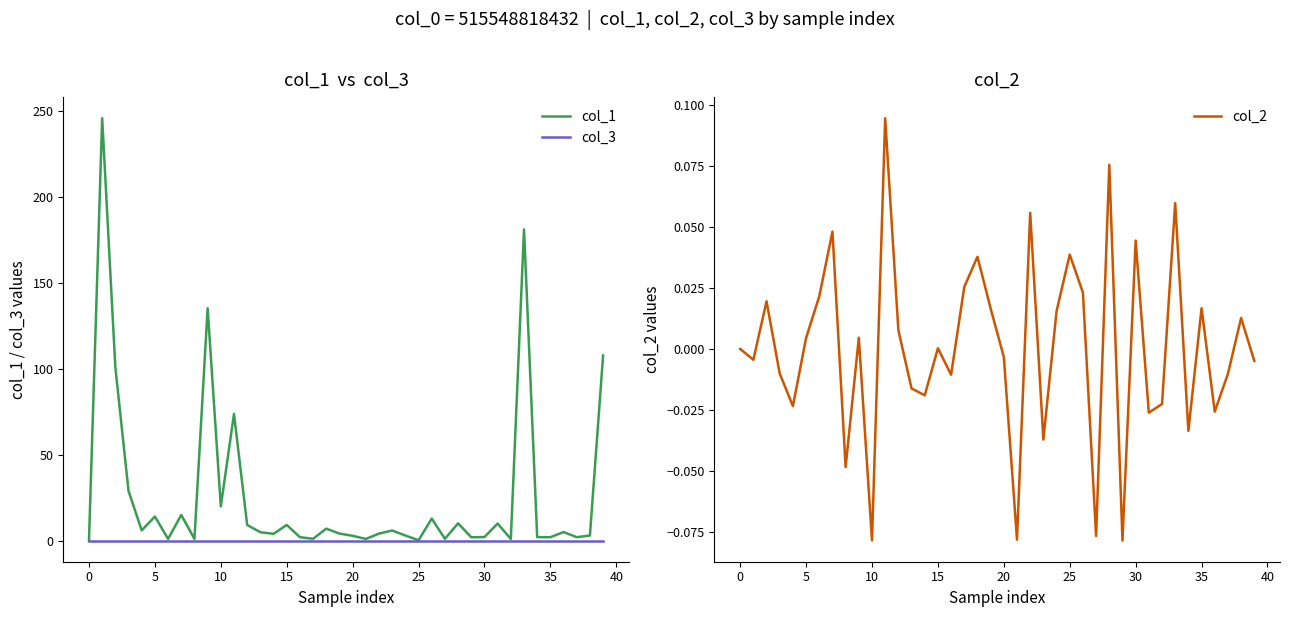

What is the highest value of the col_2 series?

0.1